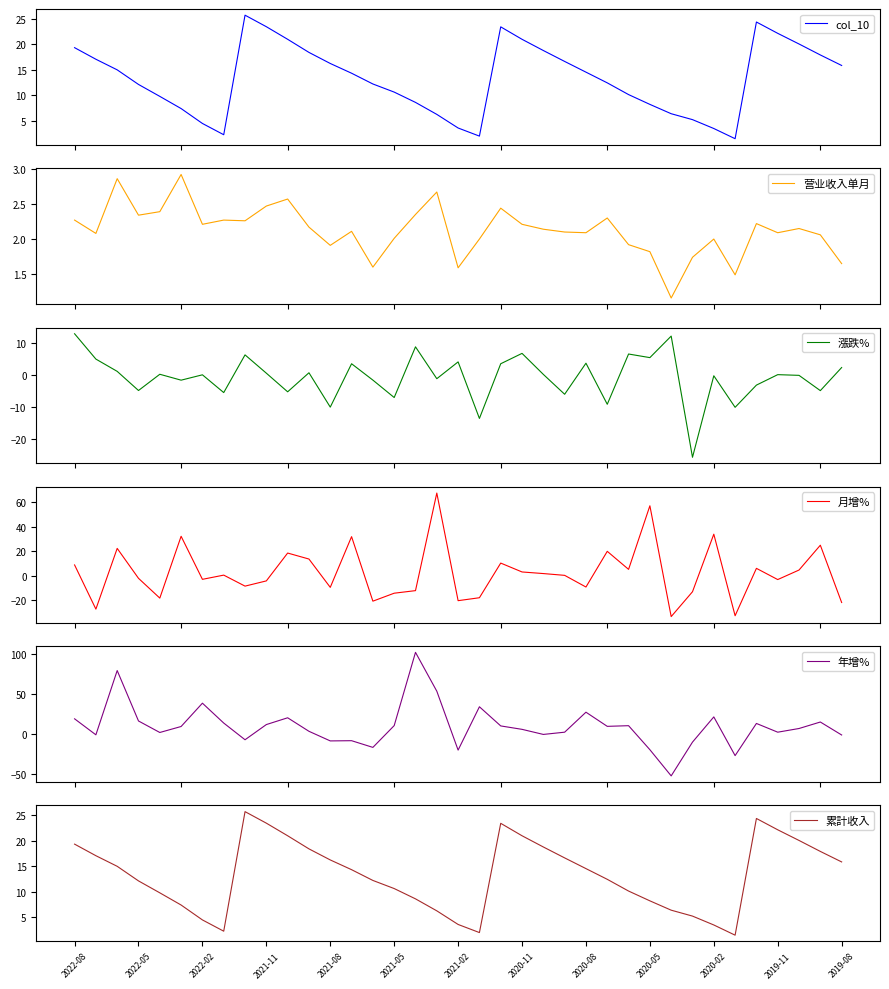

True or false: 累計收入 and 年增% cross at least once.

True